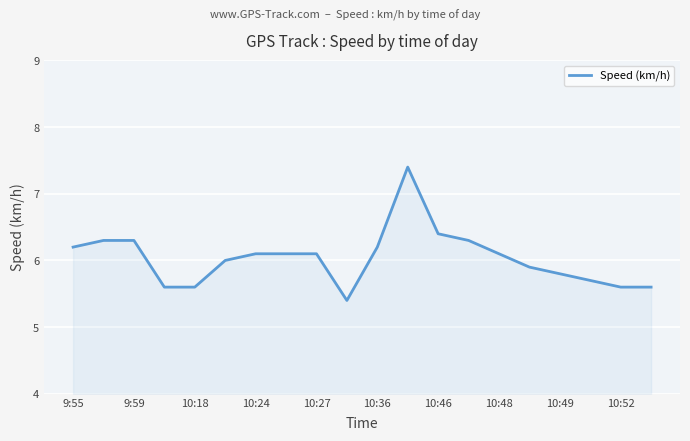

What is the difference between the maximum and minimum values?

2.0